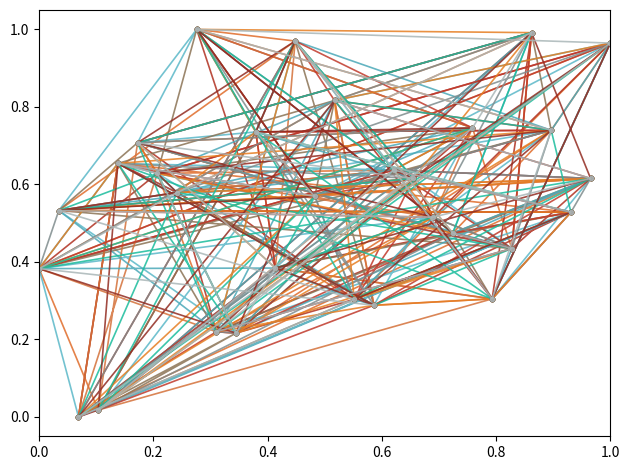

True or false: the data shows 0.3 at 0.2.

True